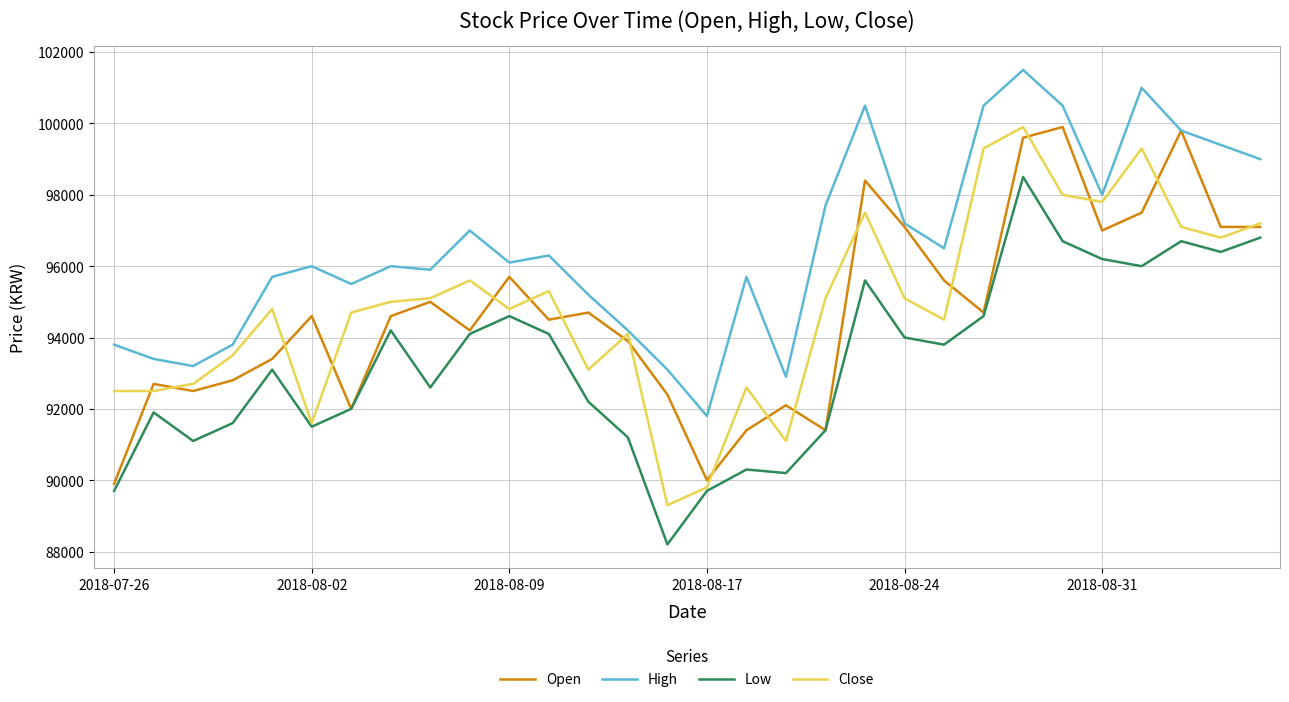

What is the smallest value displayed?

88200